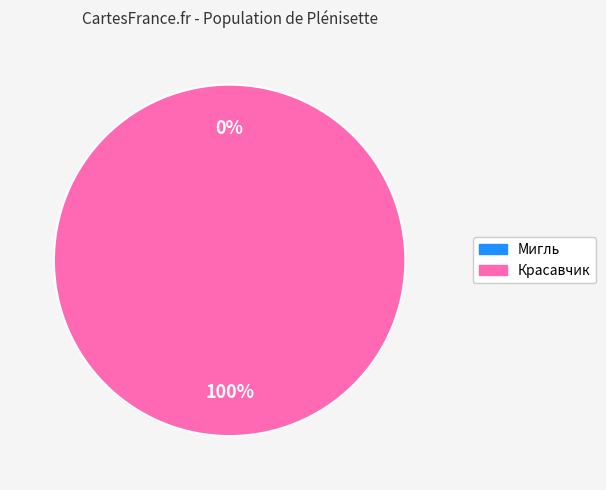

Is the sum of Мигль and Красавчик greater than half?

Yes